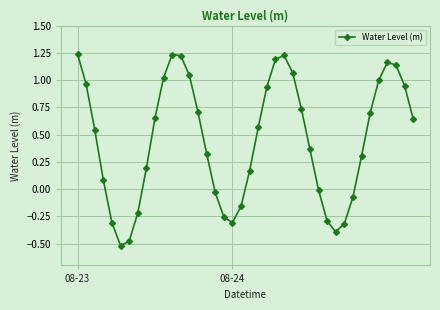

How many lines are shown in the chart?

1